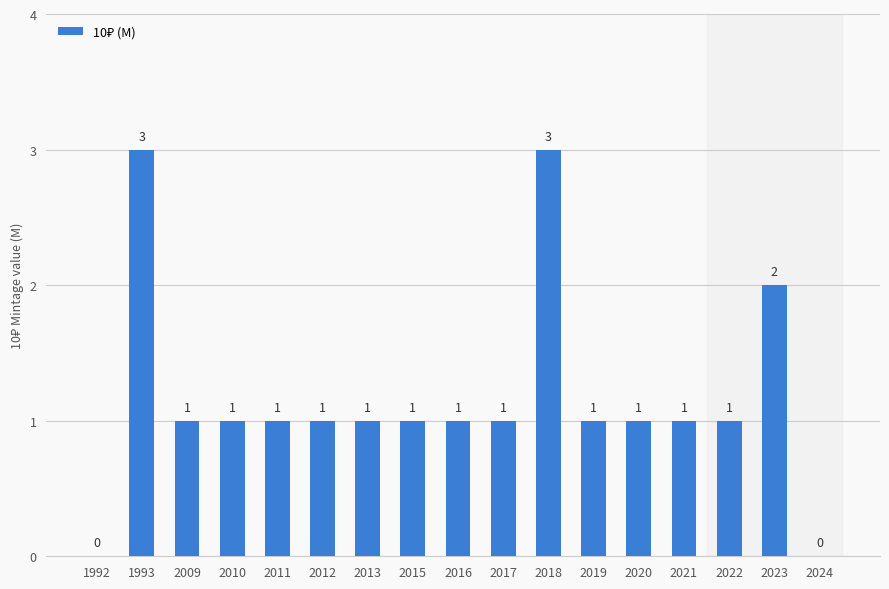

The chart shows a value of 1 at 2024. True or false?

False